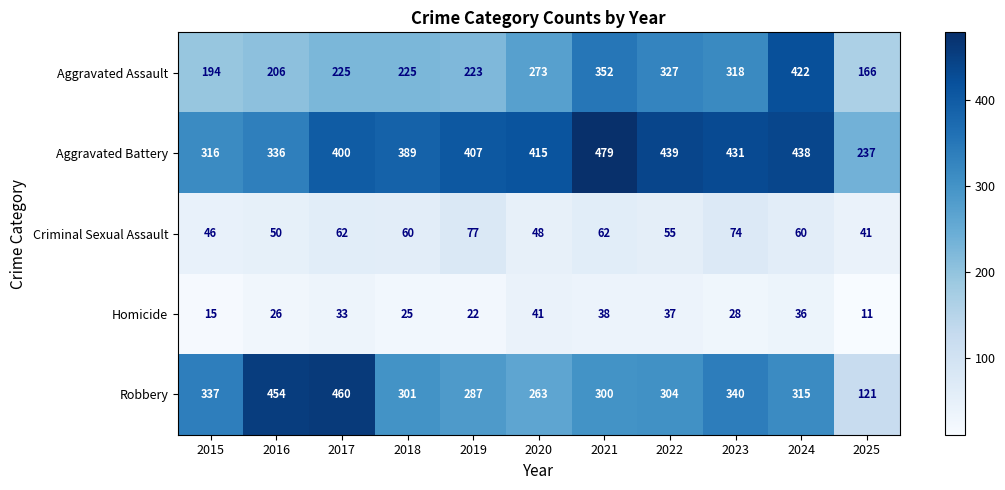

Where is Aggravated Battery nearest to the value 358?

2016